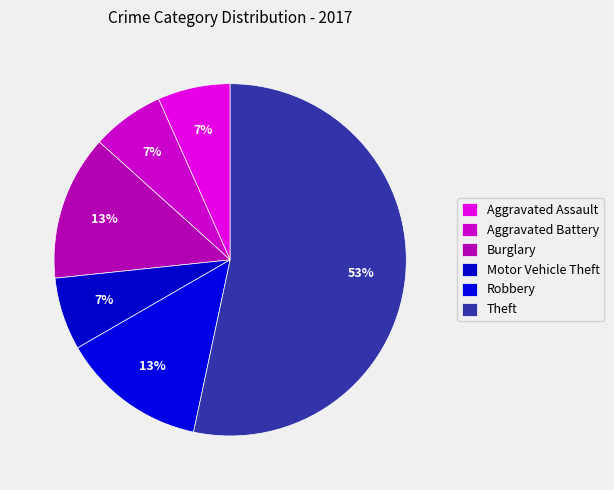

What is the change in value from Aggravated Assault to Robbery?

+1